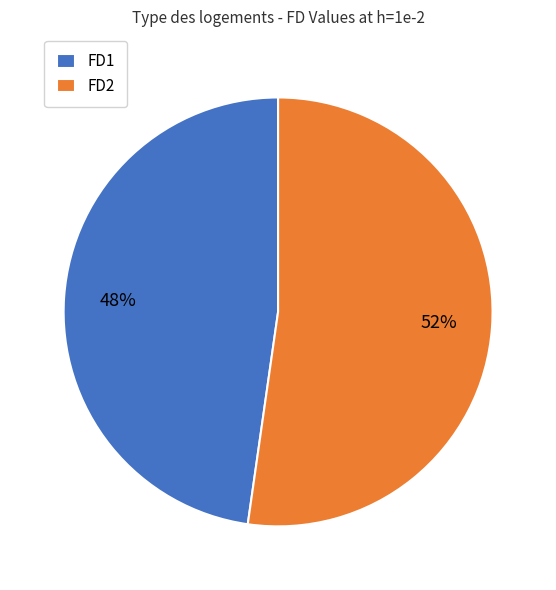

Is it true that FD2 is 52% of the pie?

True